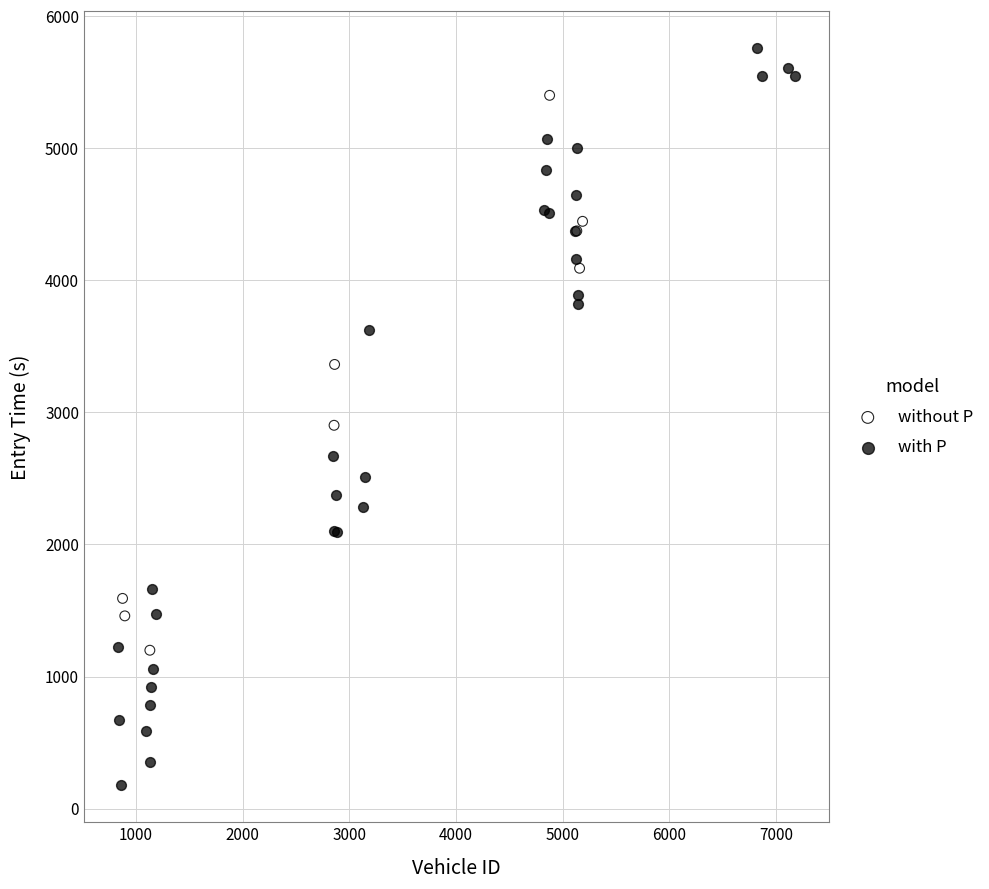

Which series has the largest Y range (max minus min)?

with P